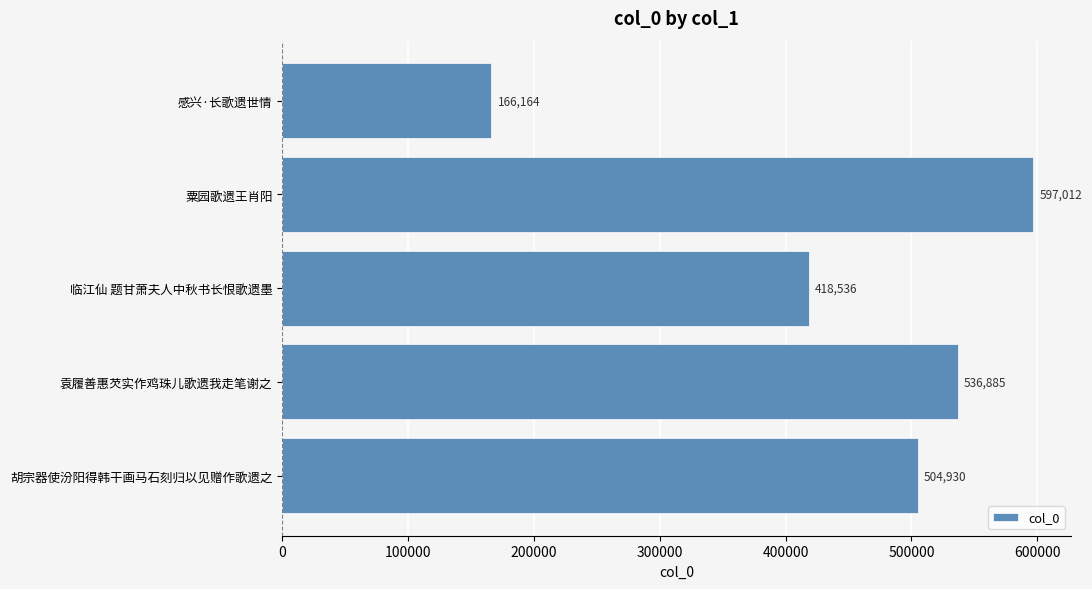

The value at 粟园歌遗王肖阳 is 597012. True or false?

True